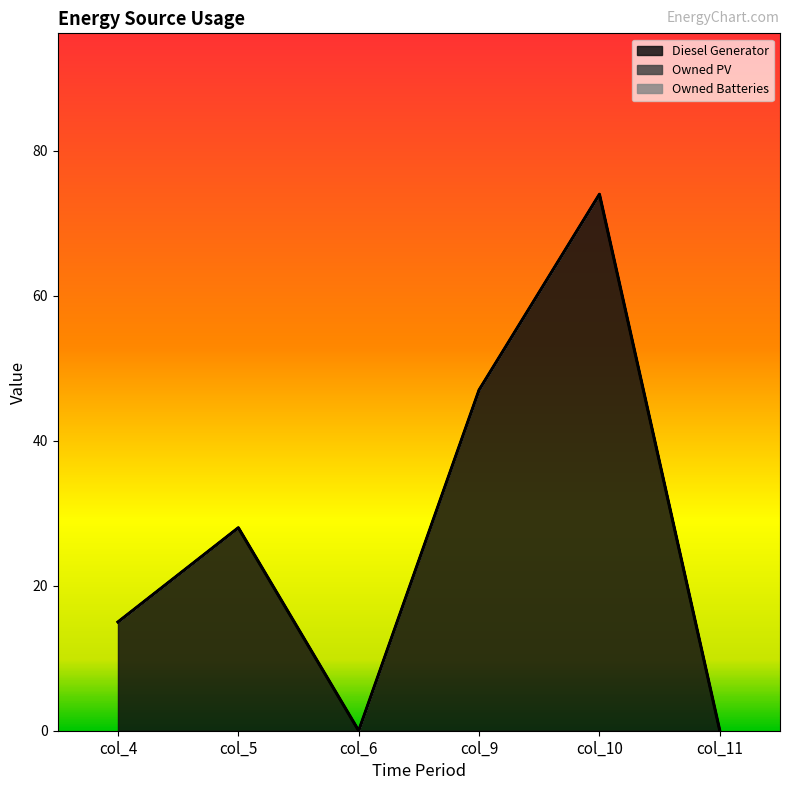

Count the number of data series in this chart.

3